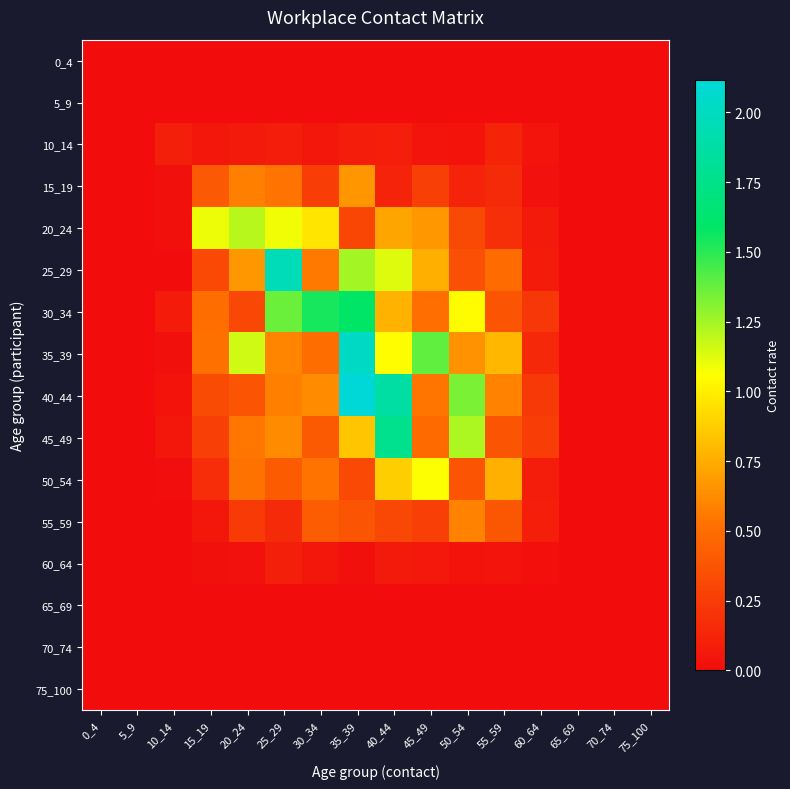

What is the total value across all series at 40_44?

8.8